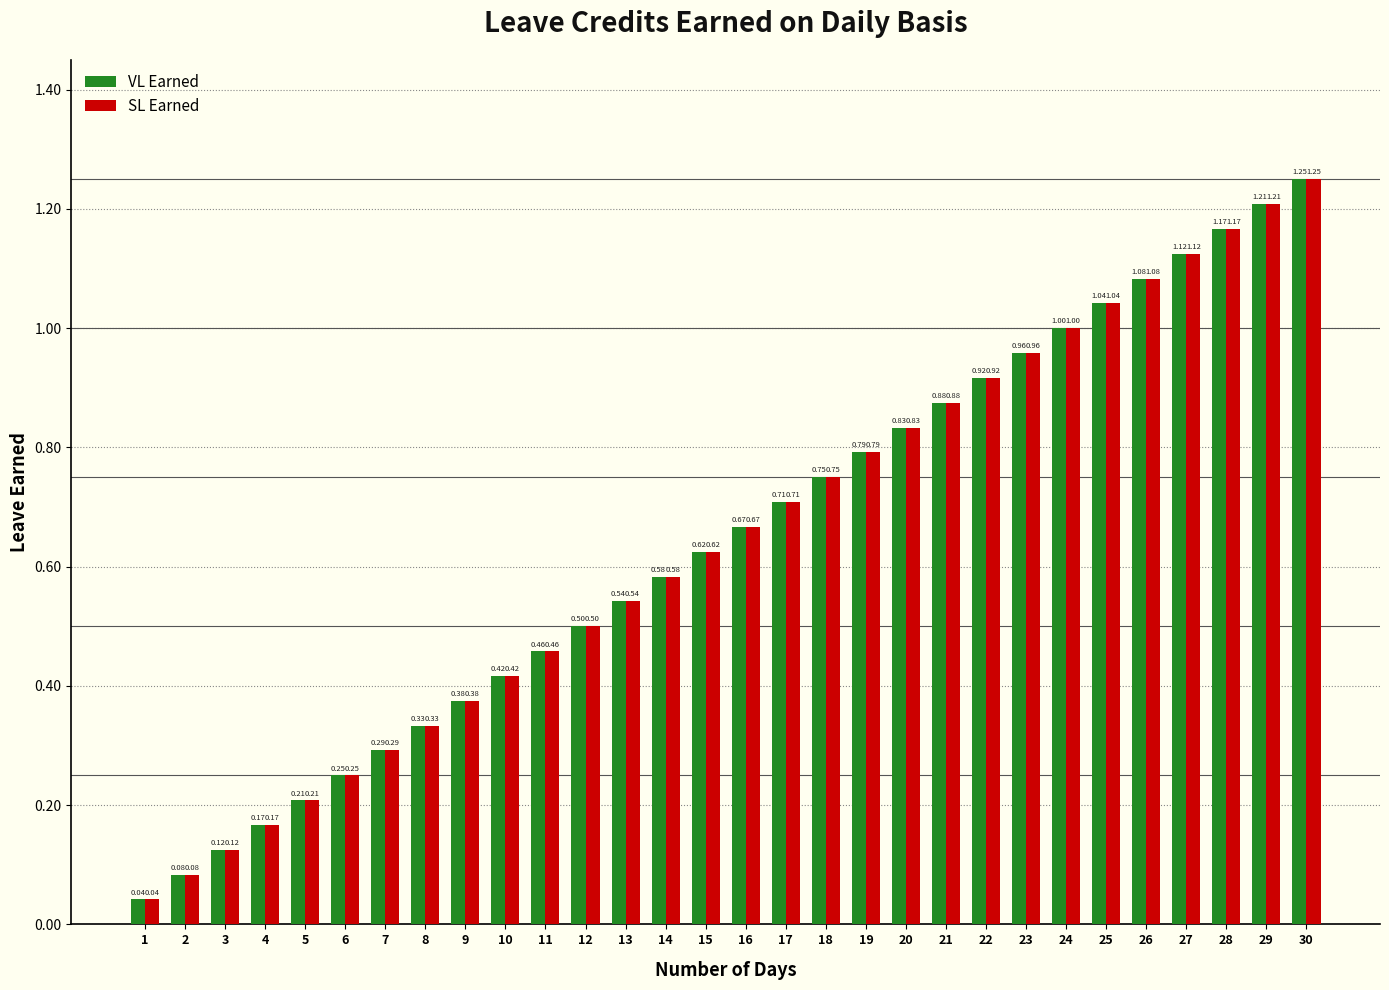

List the labels in order of VL Earned value, largest first.

30, 29, 28, 27, 26, 25, 24, 23, 22, 21, 20, 19, 18, 17, 16, 15, 14, 13, 12, 11, 10, 9, 8, 7, 6, 5, 4, 3, 2, 1